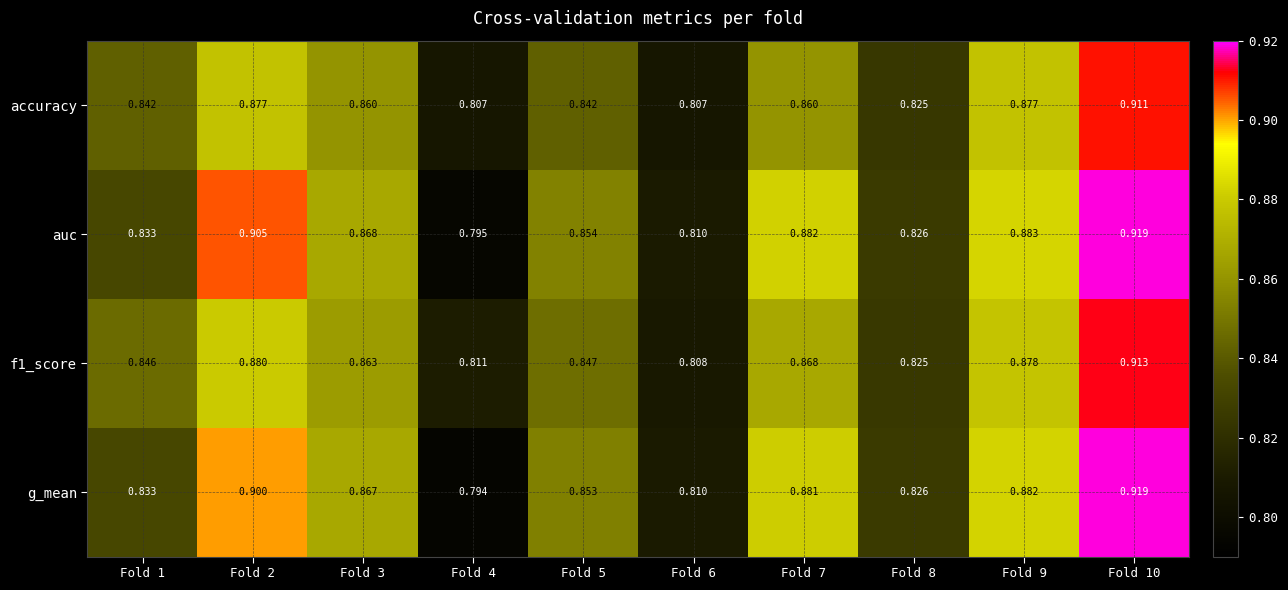

Is the value of g_mean at Fold 5 greater than the value of auc at Fold 5?

No